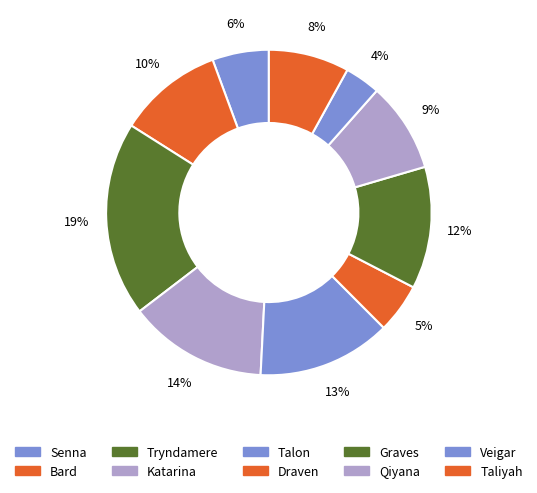

What is the largest slice in the pie chart?

Tryndamere